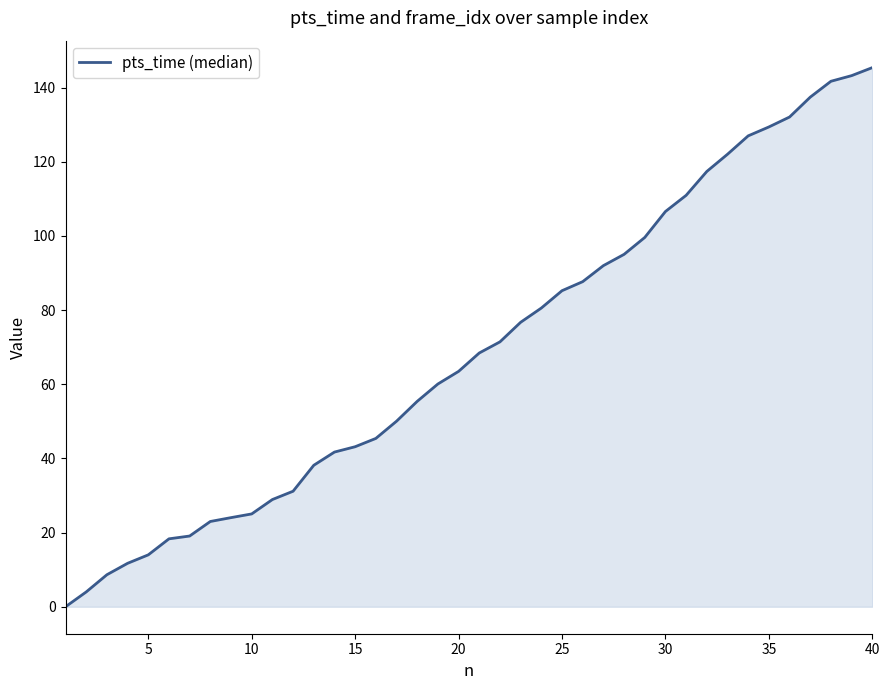

What is the maximum value shown in the chart?

145.4